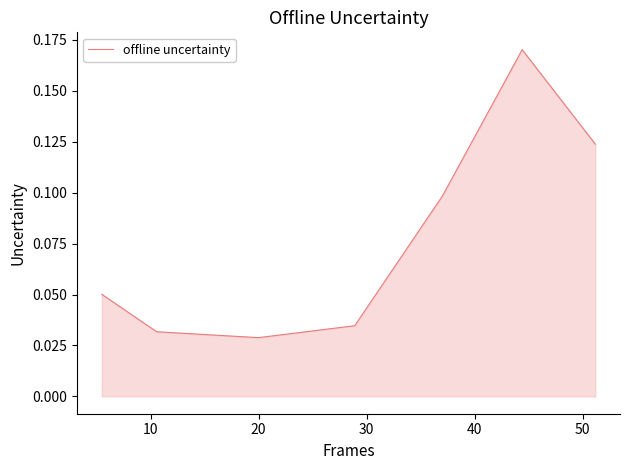

True or false: the data has more than 0 interior local peaks.

True